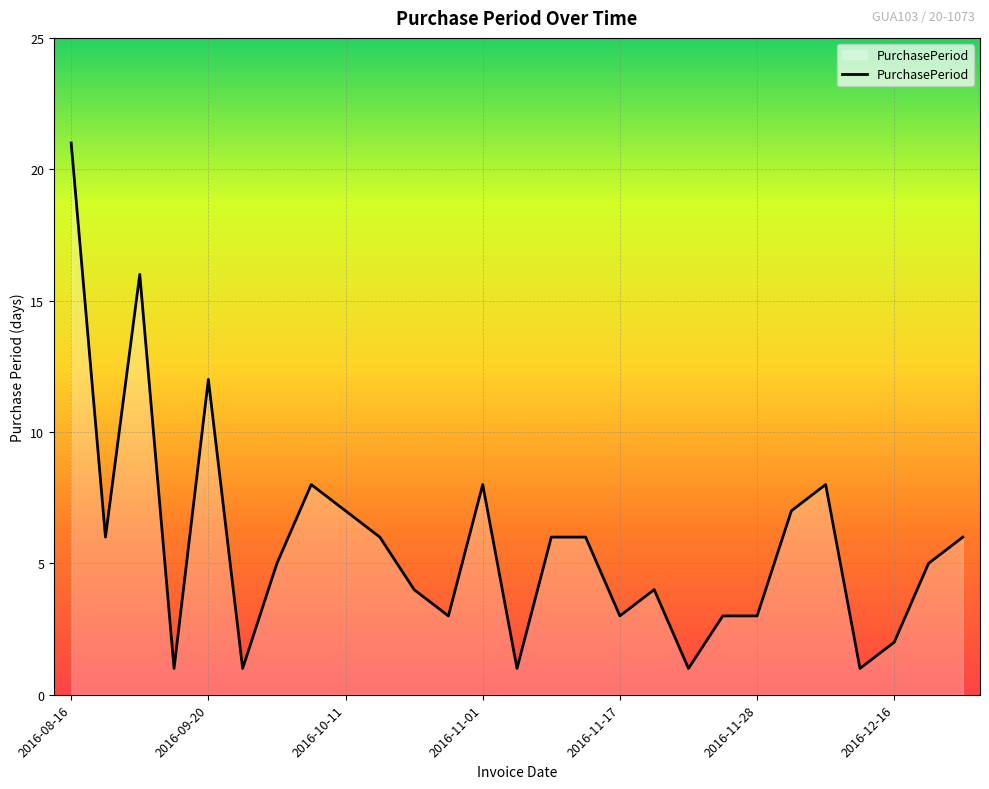

What is the sum of all values?

154